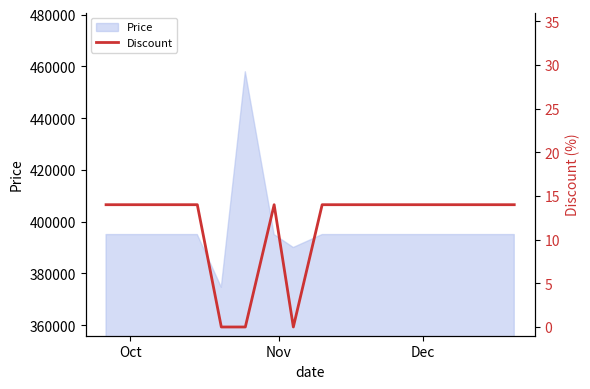

How many lines are shown in the chart?

1